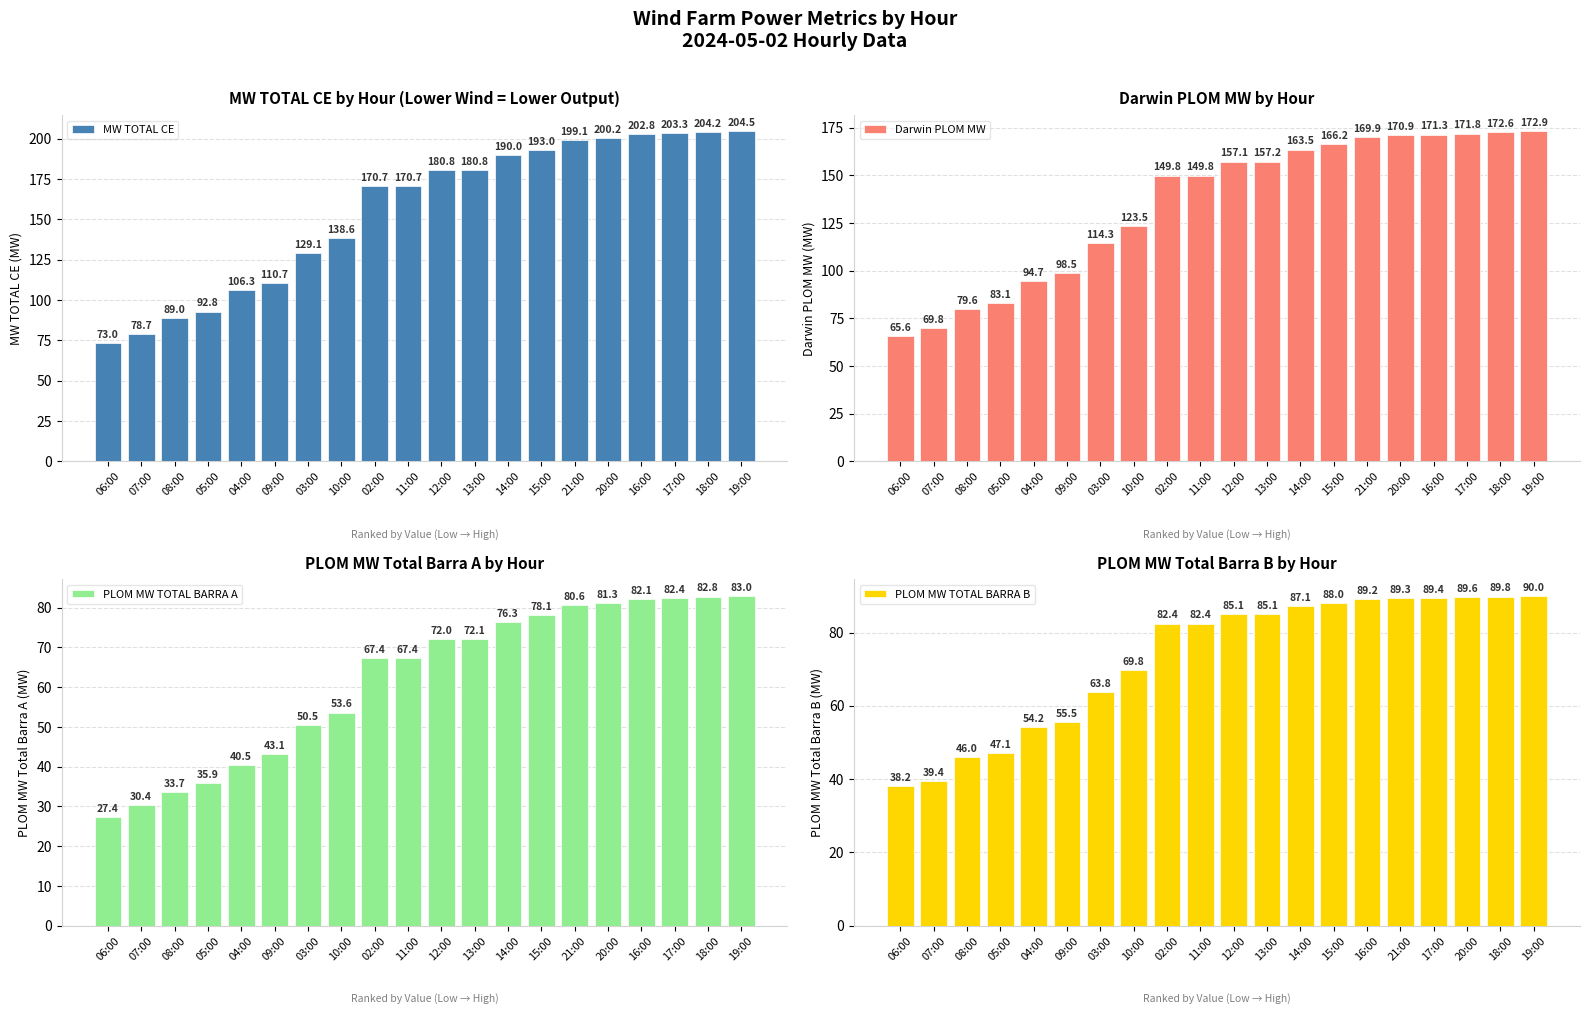

Which series changed the most between 07:00 and 18:00?

MW TOTAL CE